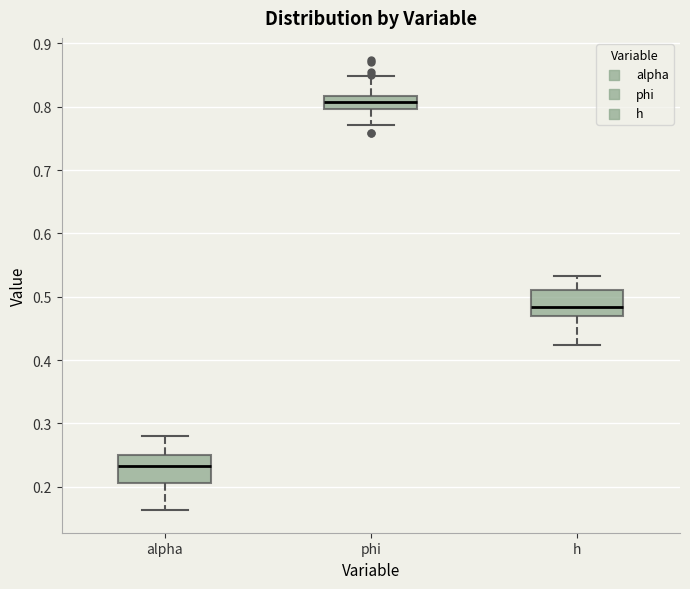

Which box has the lowest median line?

alpha